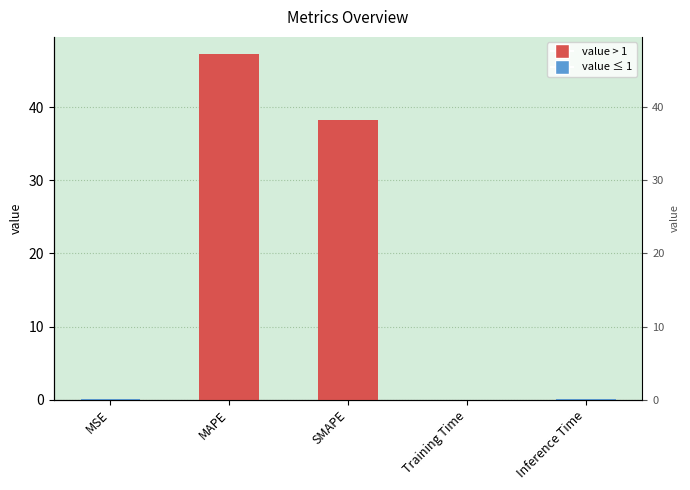

Which has a higher value, Training Time or Inference Time?

Inference Time